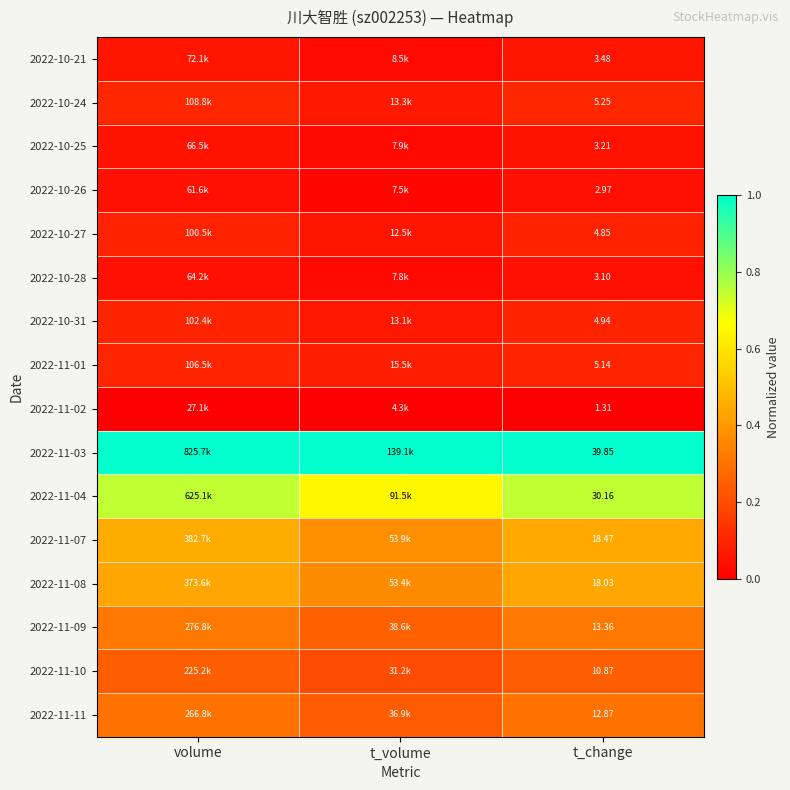

Which series has the largest total across all categories?

2022-11-03